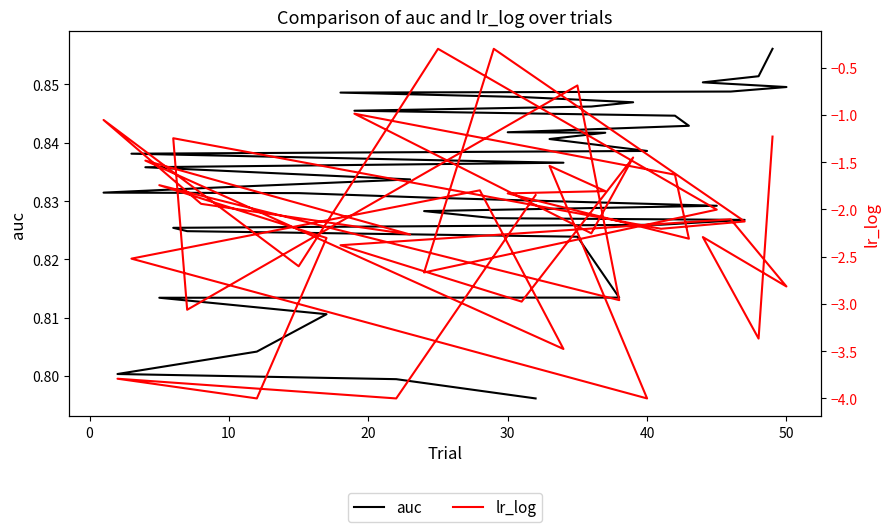

Reading left to right, transcribe all the data shown in this chart.

auc: 0.9	0.9	0.9	0.8	0.8	0.8	0.8	0.8	0.8	0.8	0.8	0.8	0.8	0.8	0.8	0.8	0.8	0.8	0.8	0.8	0.8	0.8	0.8	0.8	0.8	0.8	0.8	0.8	0.8	0.8	0.8	0.8	0.8	0.8	0.8	0.8	0.8	0.8	0.8	0.8
lr_log: -1.2	-3.4	-2.3	-2.8	-2.1	-2.4	-3.0	-1.5	-2.3	-1.0	-1.6	-2.3	-1.8	-1.8	-1.5	-4.0	-2.5	-1.8	-3.5	-1.5	-2.3	-1.9	-1.1	-2.6	-0.3	-2.0	-2.7	-0.3	-2.1	-2.2	-1.2	-3.1	-0.7	-3.0	-1.7	-2.3	-4.0	-3.8	-4.0	-1.8